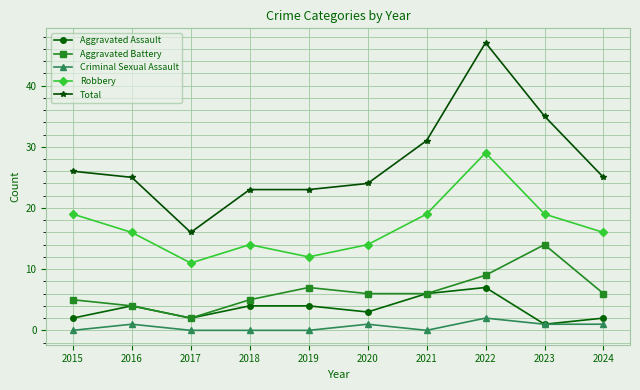

What is the maximum value for Aggravated Battery?

14